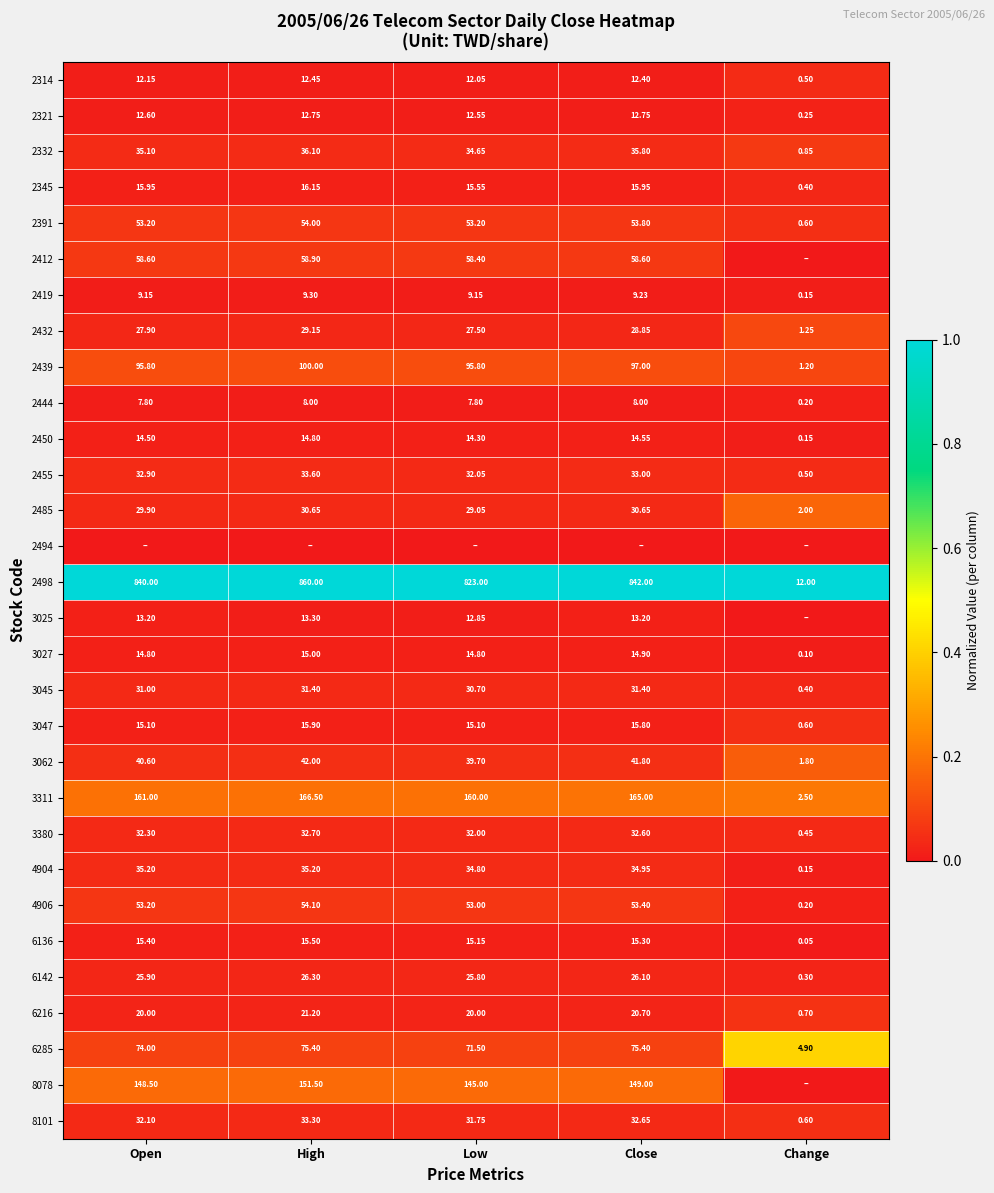

Which category has the highest value in the 8101 series?

High